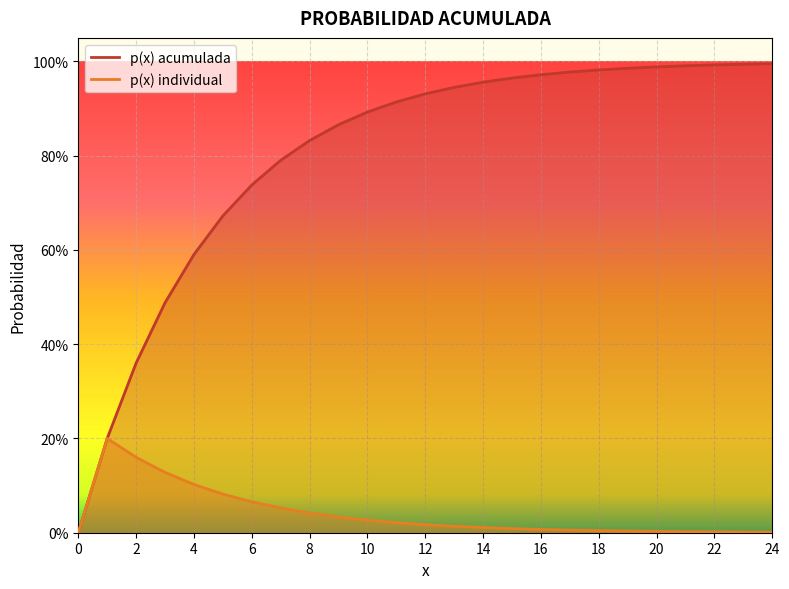

How many interior local peaks does the ri series have?

1